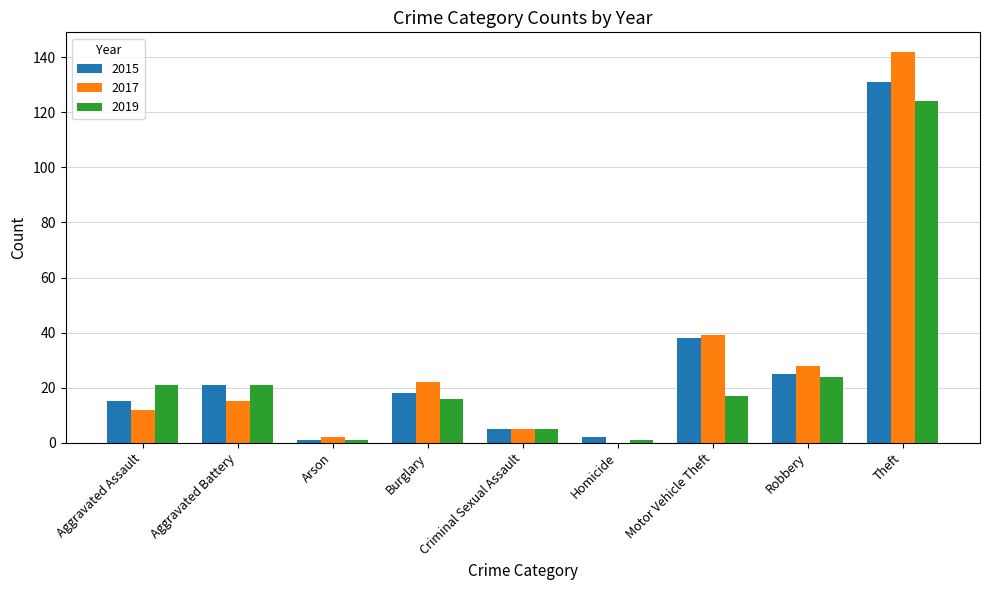

How many positive values does the 2017 series have?

8